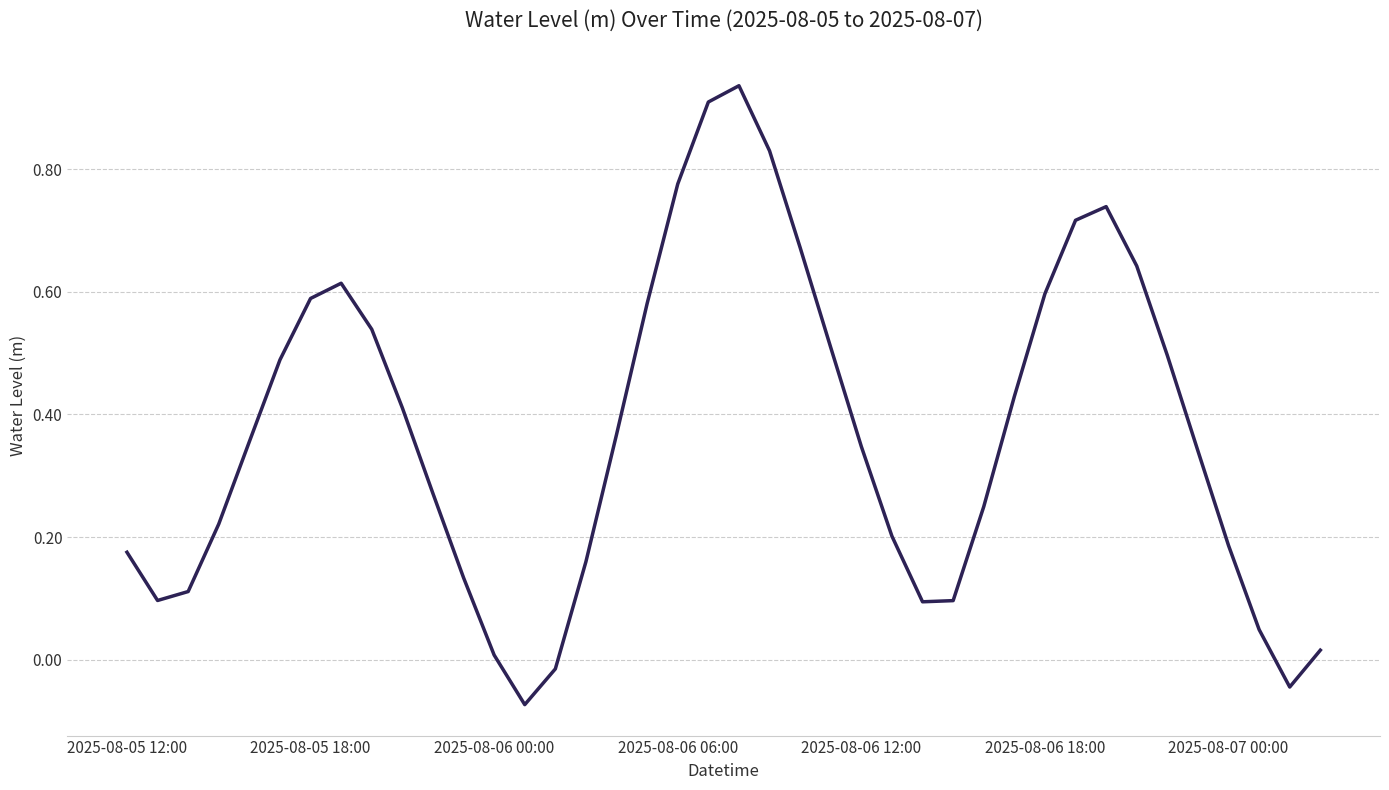

What is the difference between the maximum and minimum values?

1.0